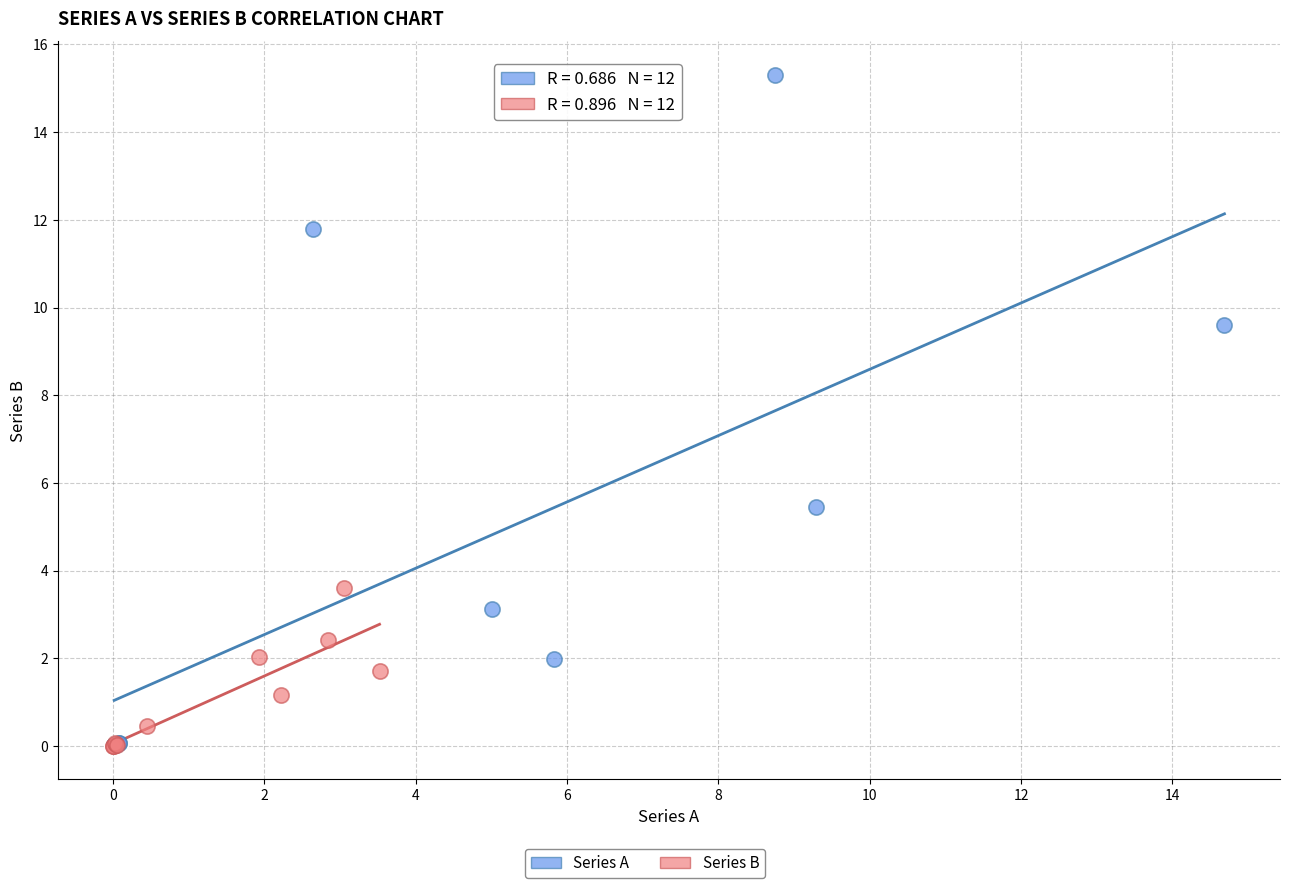

Which series has the widest spread of Y values?

Series A